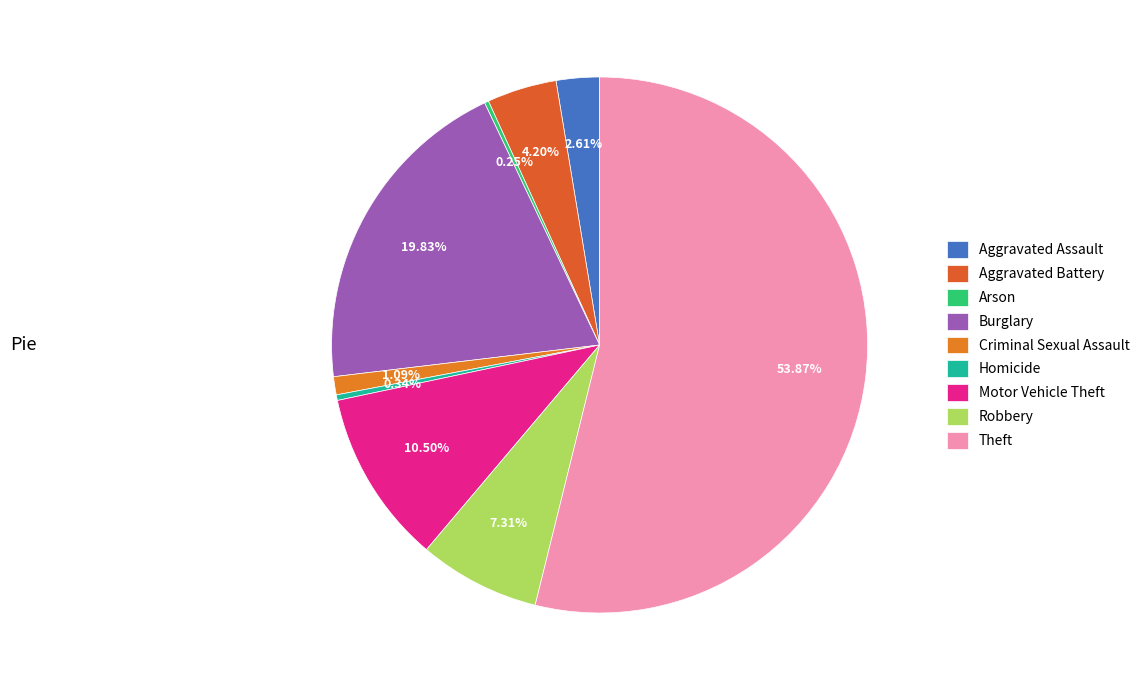

Is it true that Aggravated Battery is 1% of the pie?

False